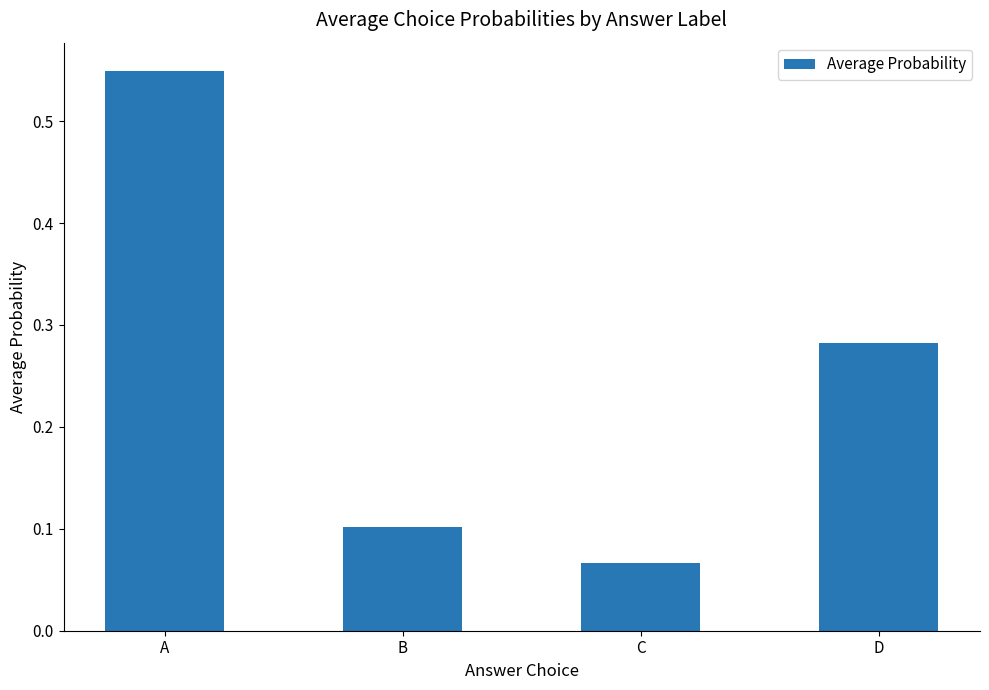

What is the sum of all values?

1.0